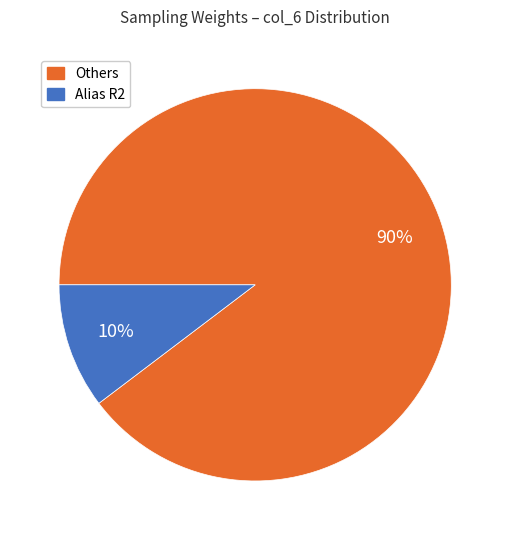

To the nearest percent, what is the average slice percentage?

50%